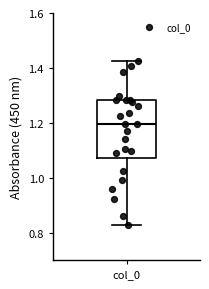

Where does the median line of the box for col_0 sit on the y-axis? The values are not printed on the chart, so give them approximately, as read against the axis.

1.20